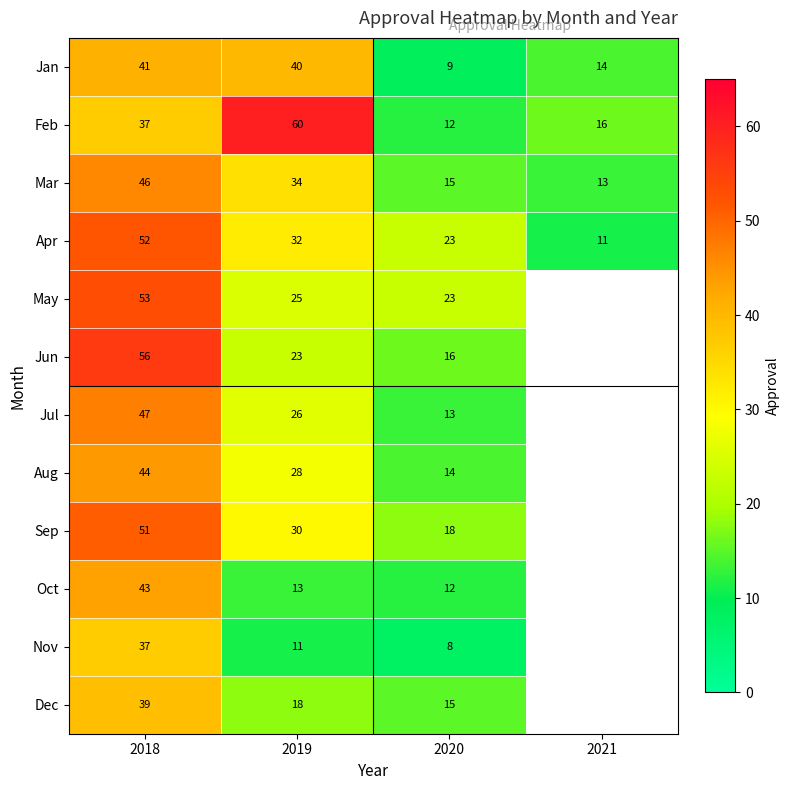

What is the difference between the highest and lowest values at 2019?

49